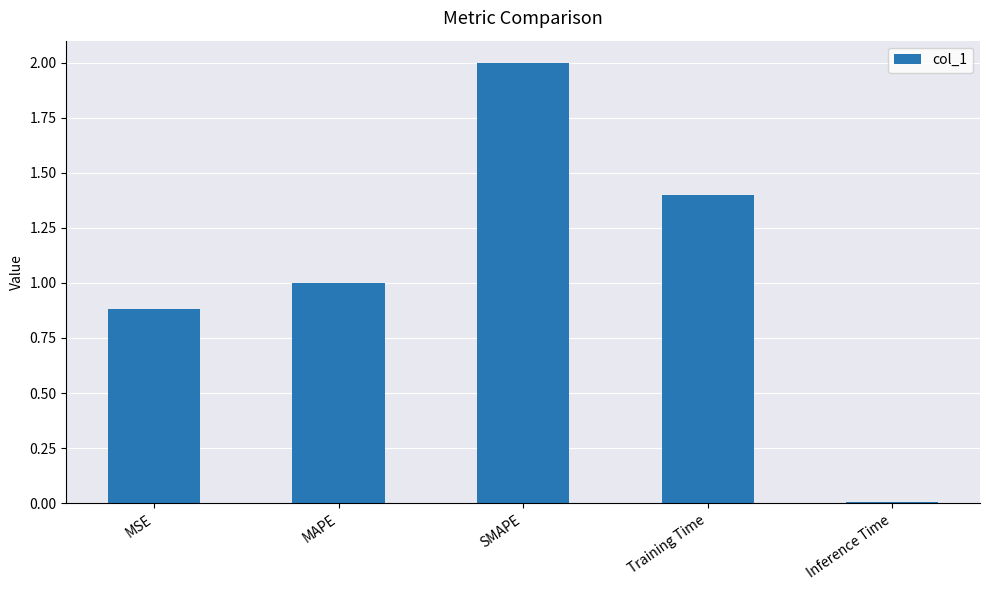

Read the value at SMAPE.

2.0